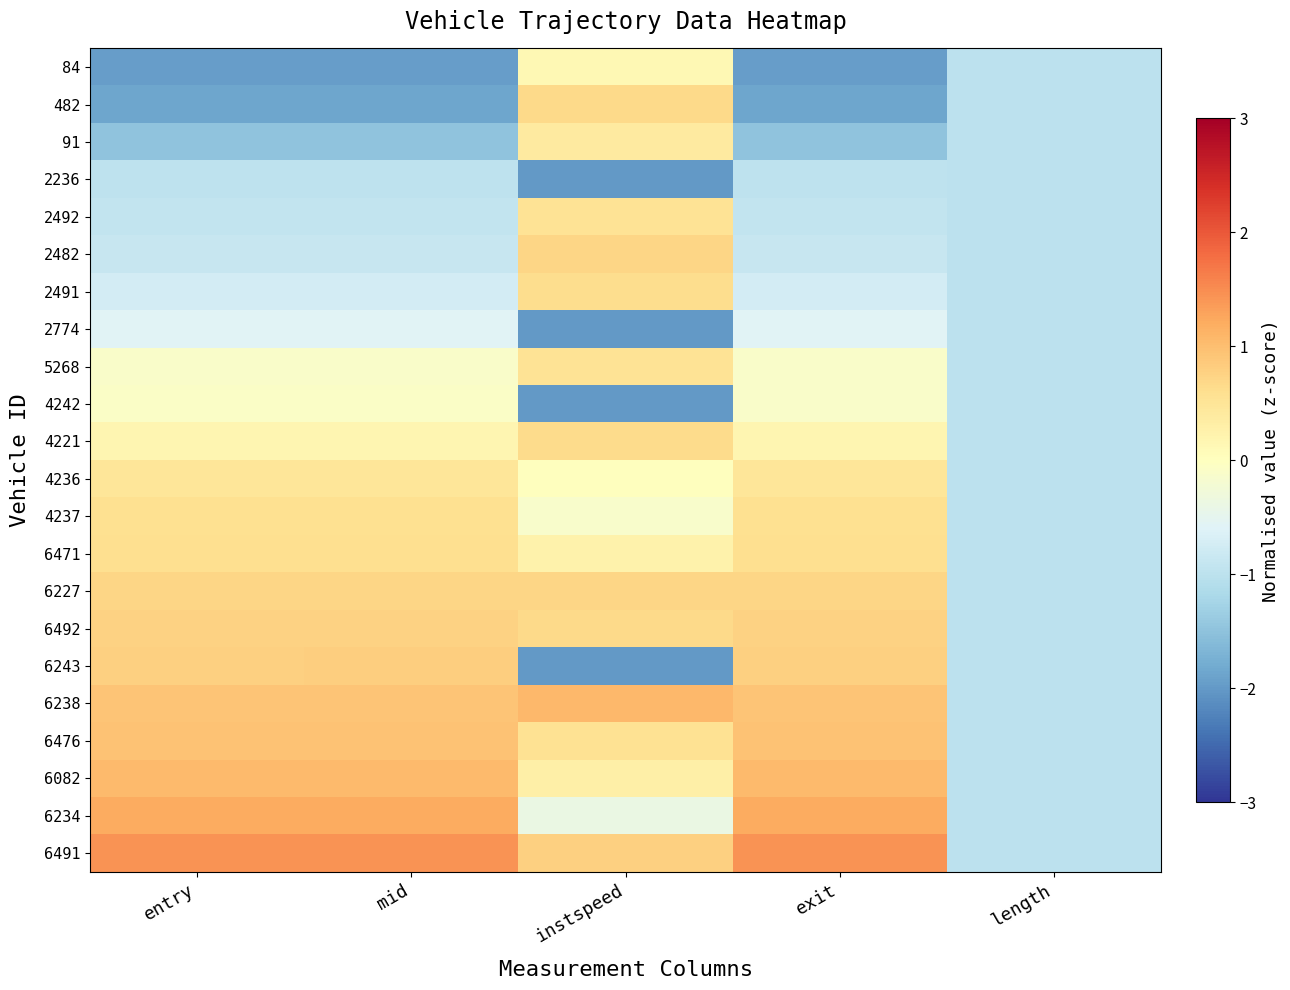

Which series has the widest spread of values?

6243